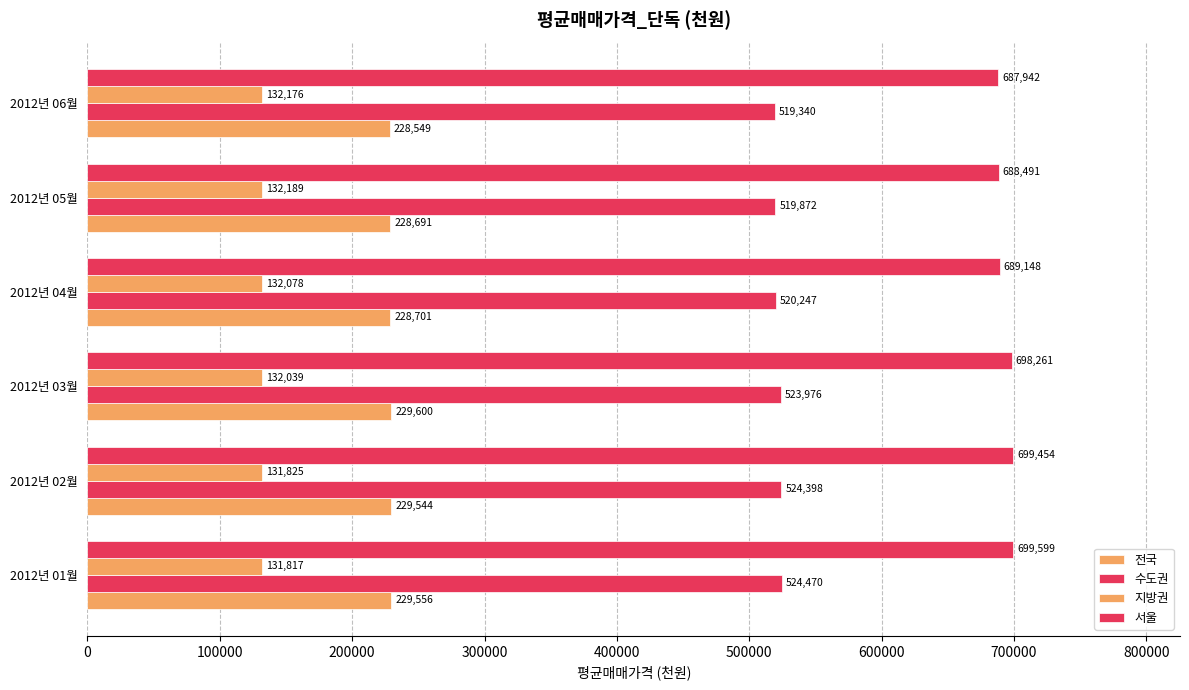

Rank the series by their maximum value, from lowest to highest.

지방권, 전국, 수도권, 서울